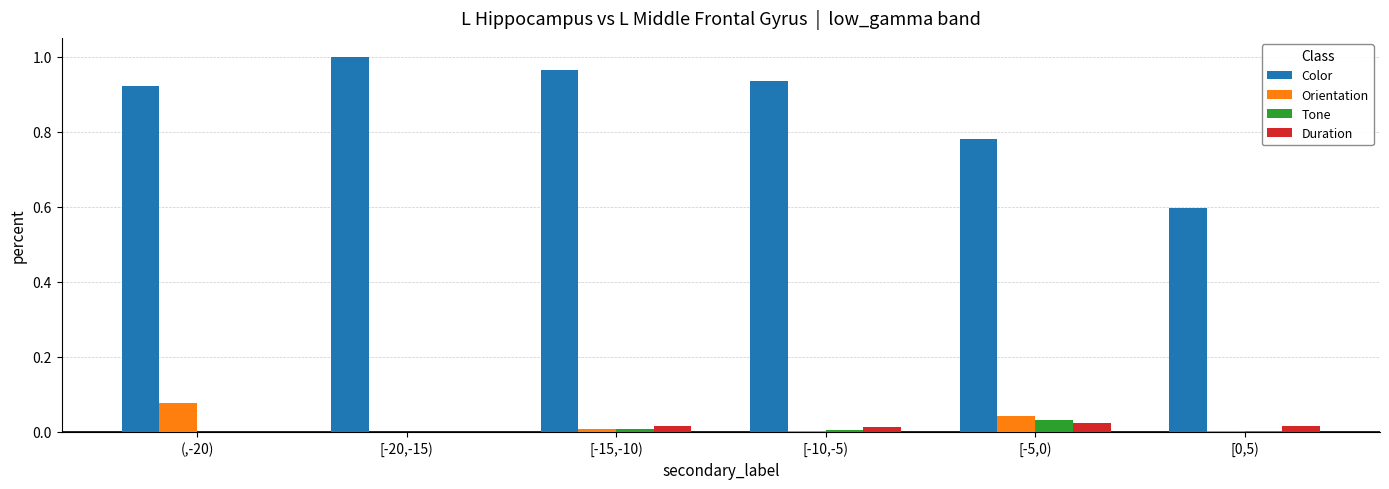

Is it true that Orientation equals 0.1 at [-5,0)?

False